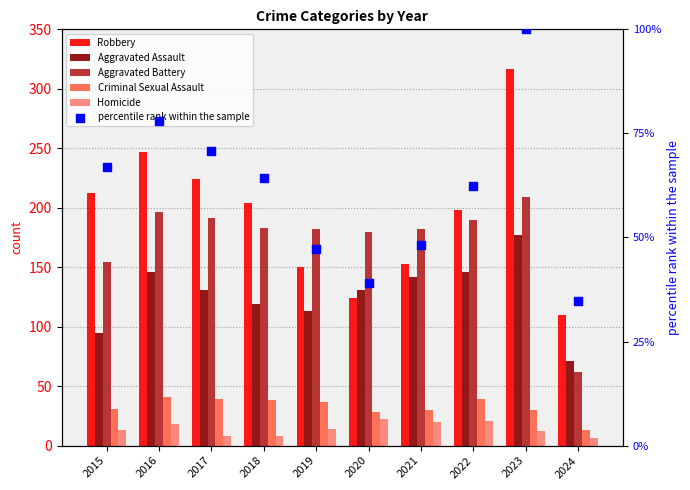

What are all the series names shown in the legend?

Robbery, Aggravated Assault, Aggravated Battery, Criminal Sexual Assault, Homicide, percentile rank within the sample